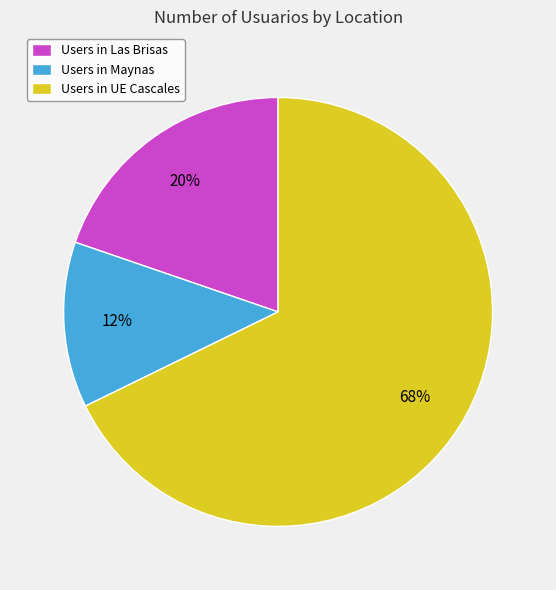

To the nearest percent, what percentage of the pie is Users in UE Cascales?

68%